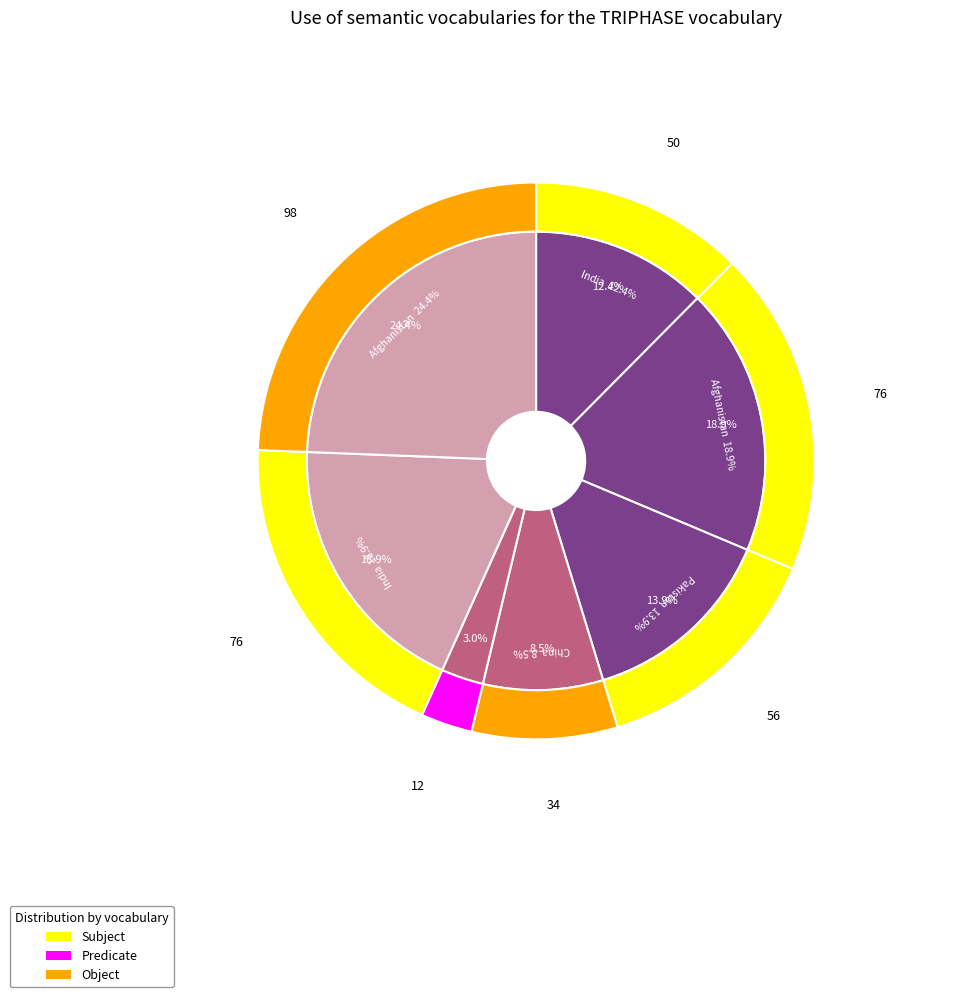

To the nearest percent, what portion does India represent?

12%